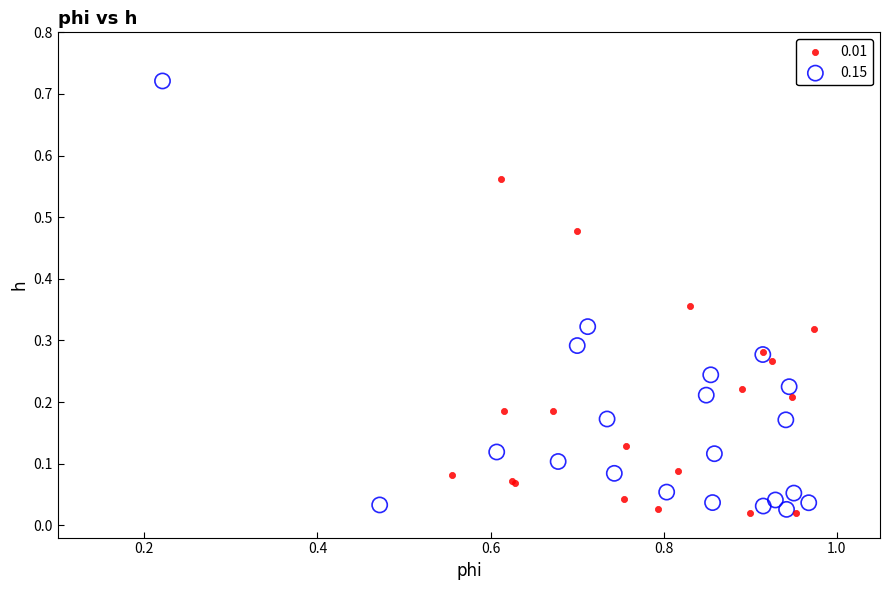

Which series has the widest spread of Y values?

0.15